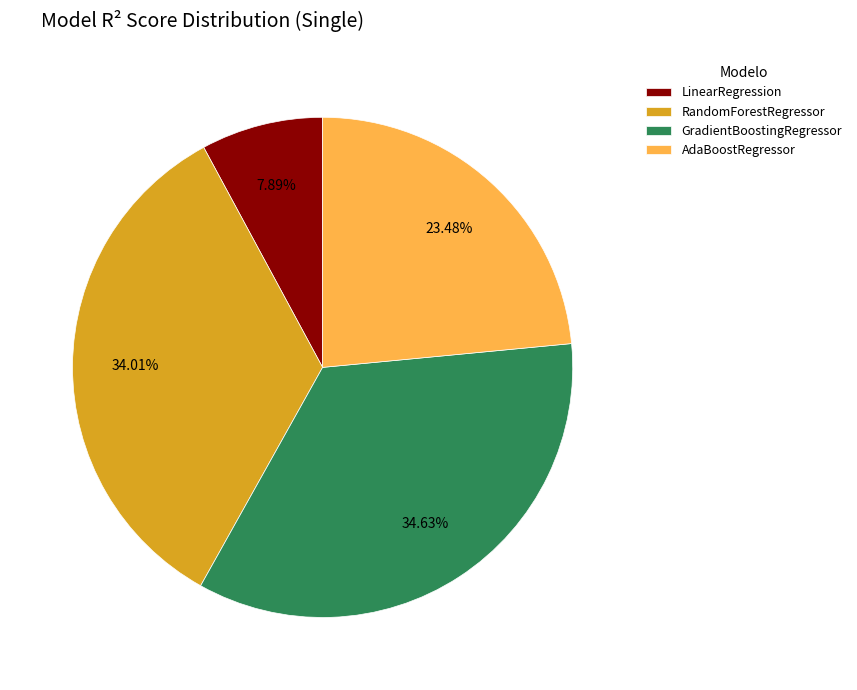

To the nearest percent, what is the difference between the largest and smallest slice percentages?

27%